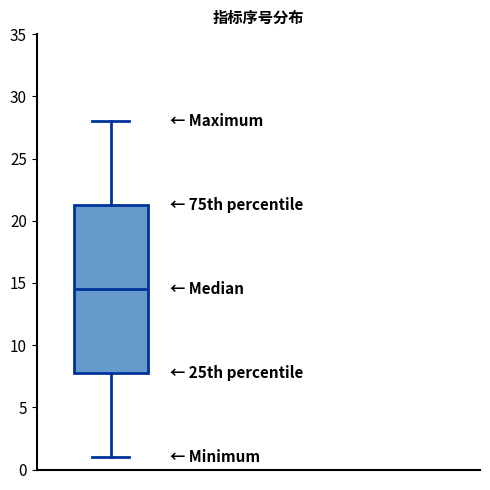

Where does the lower whisker of the box end on the y-axis? The values are not printed on the chart, so give them approximately, as read against the axis.

1.0